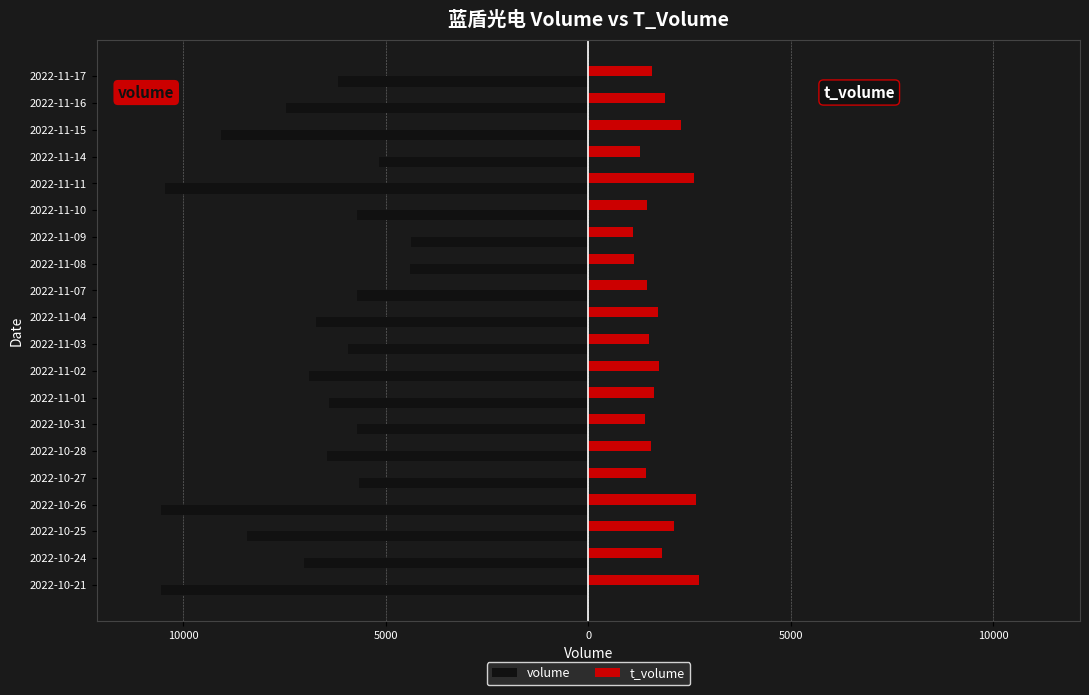

What are all the series names shown in the legend?

volume, t_volume